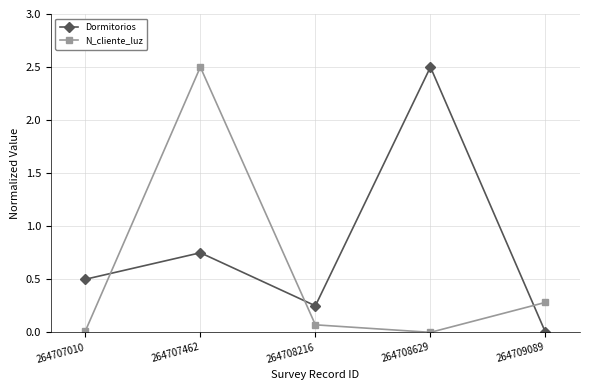

Where is the first local minimum for Dormitorios?

264708216